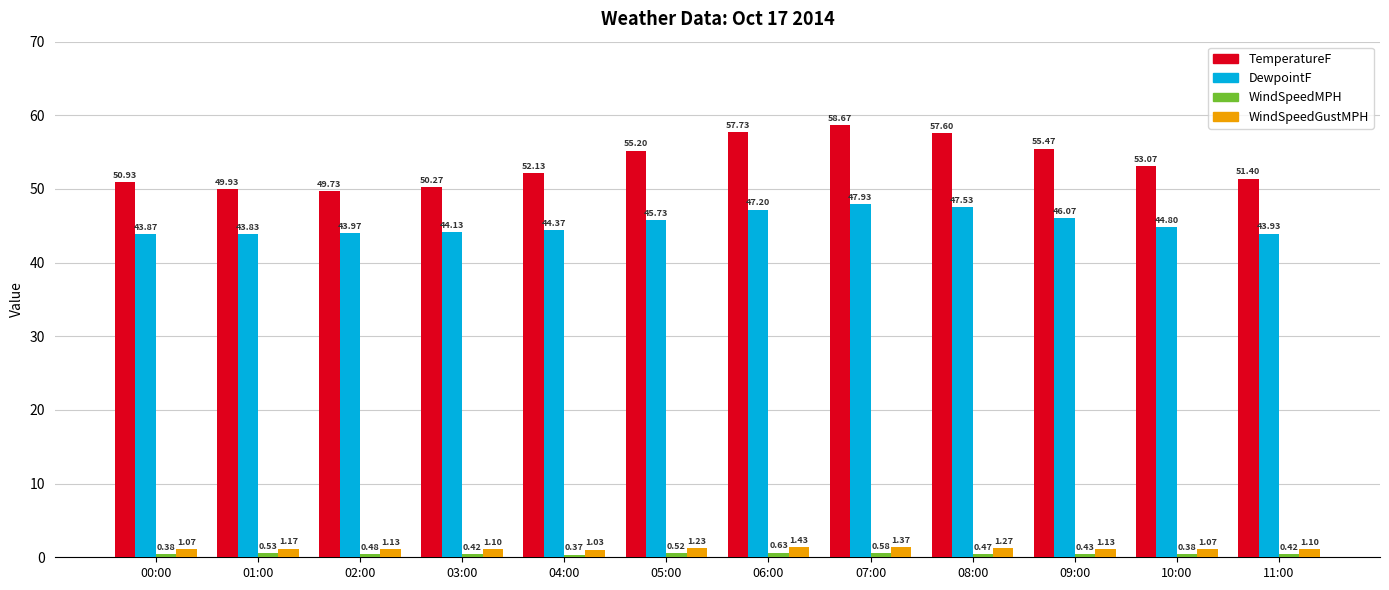

What is the sum of all WindSpeedGustMPH values?

14.1